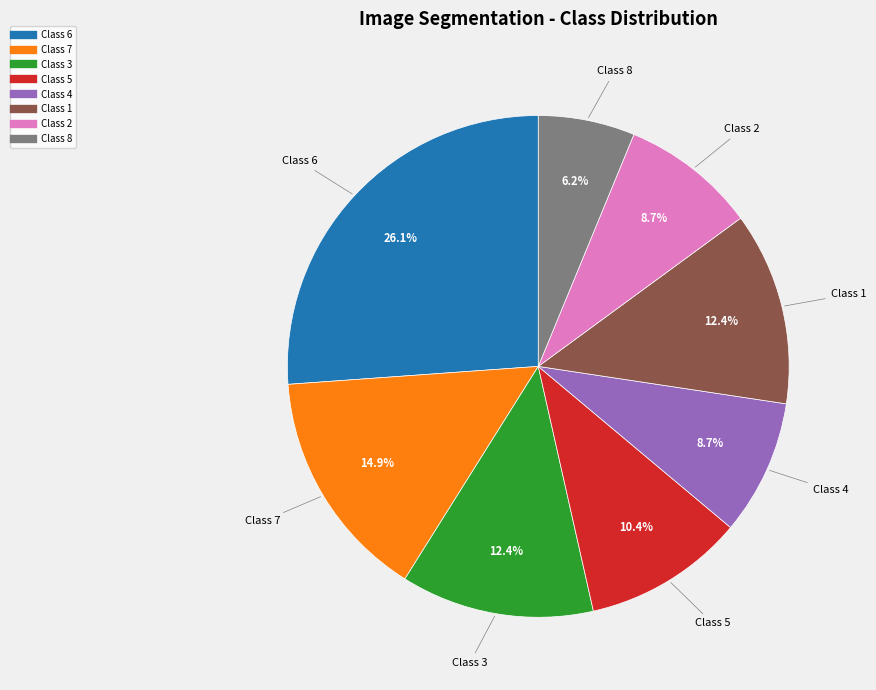

Is it true that Class 8 is 15% of the pie?

False